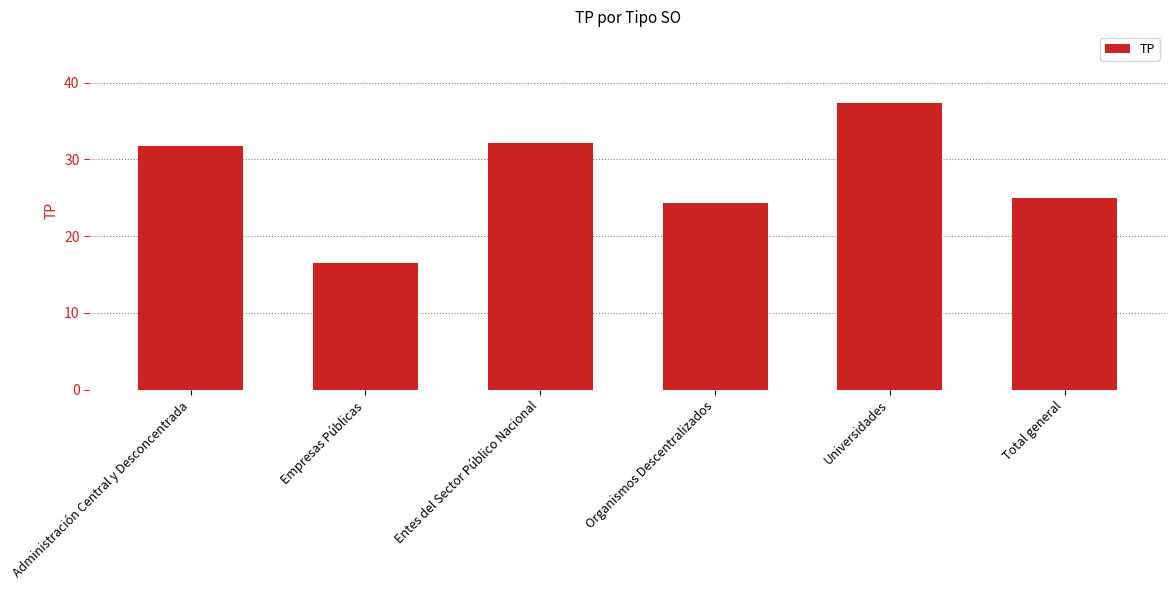

List the labels in order of value, largest first.

Universidades, Entes del Sector Público Nacional, Administración Central y Desconcentrada, Total general, Organismos Descentralizados, Empresas Públicas